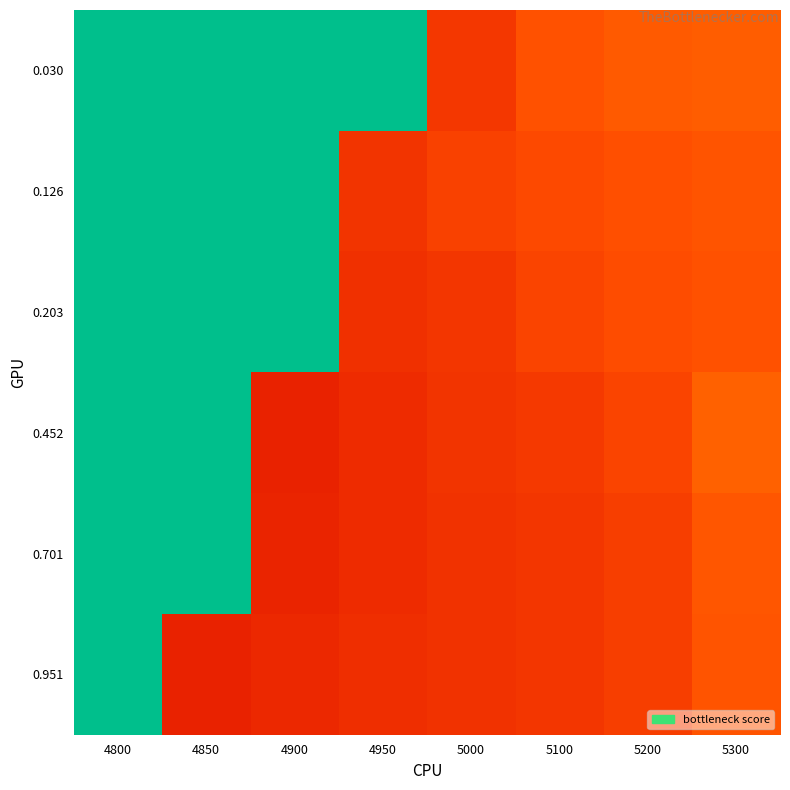

What is the total value across all series at 5100?

0.8